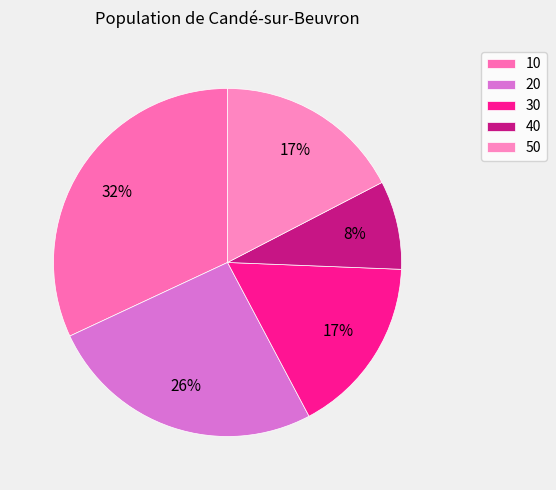

Is 40 the majority of the pie?

No